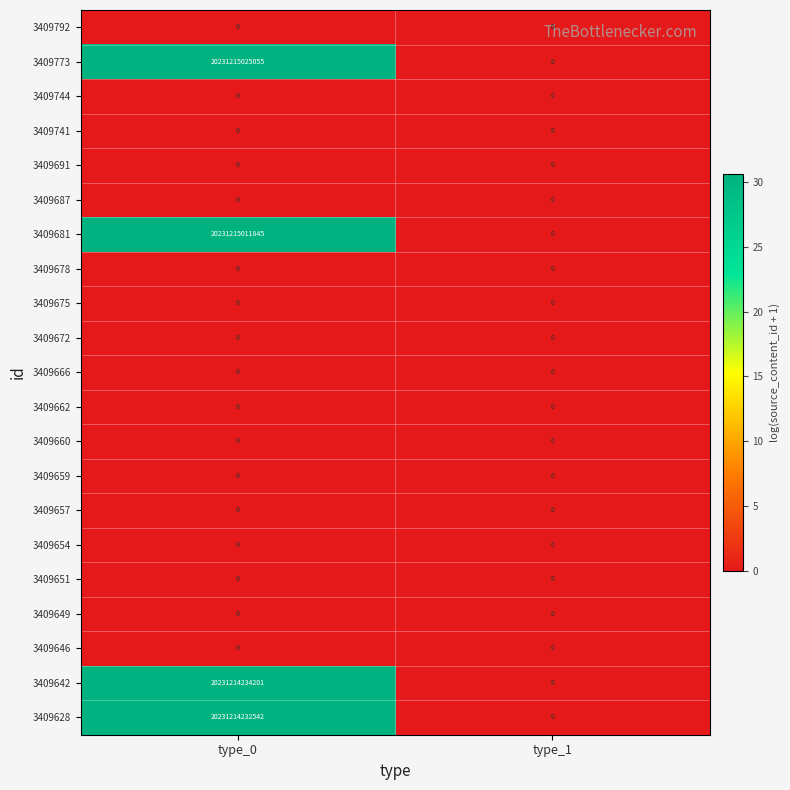

How many categories are shown in the chart?

2